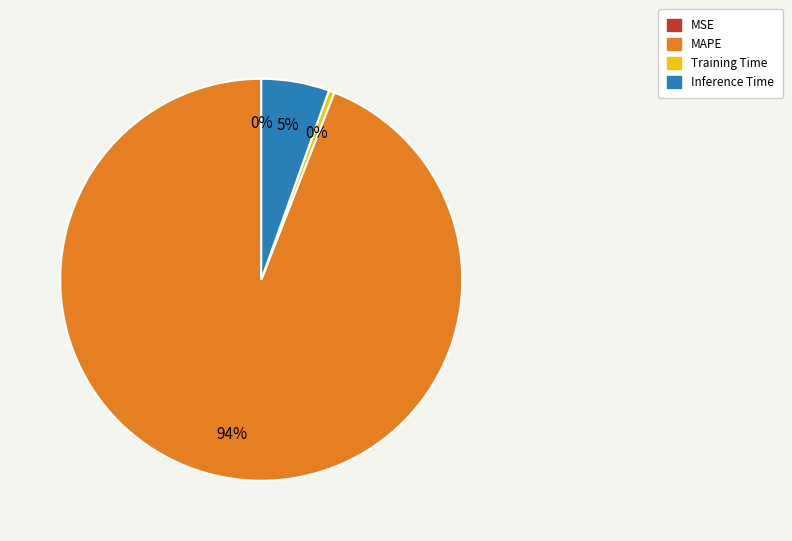

To the nearest percent, what is the average slice percentage?

25%